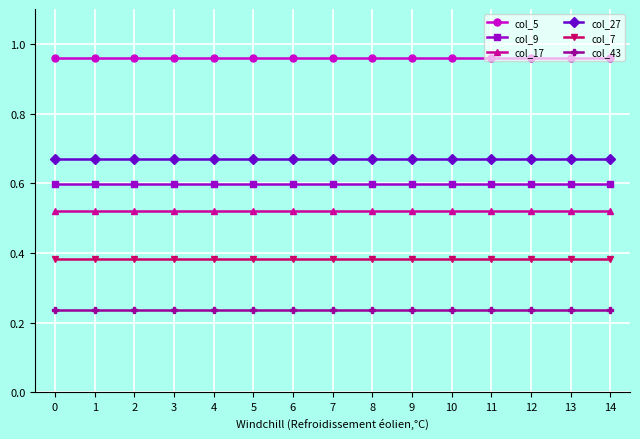

True or false: col_5 and col_7 intersect in this chart.

False